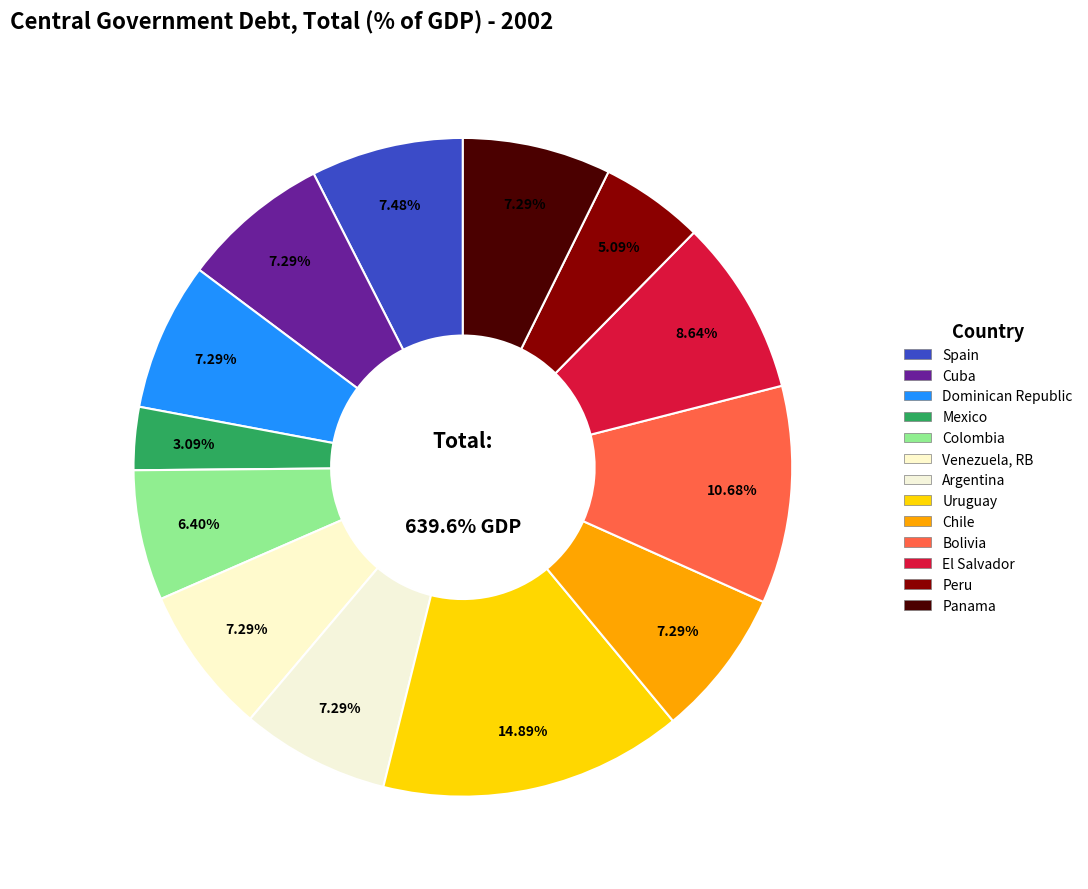

What percentage is NOT represented by Dominican Republic?

92.7%